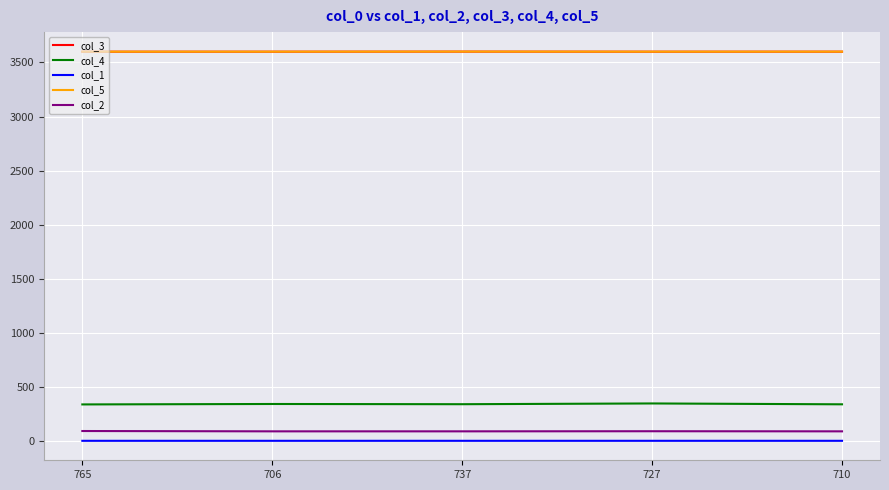

Is the value of col_2 at 706 greater than the value of col_3 at 765?

No